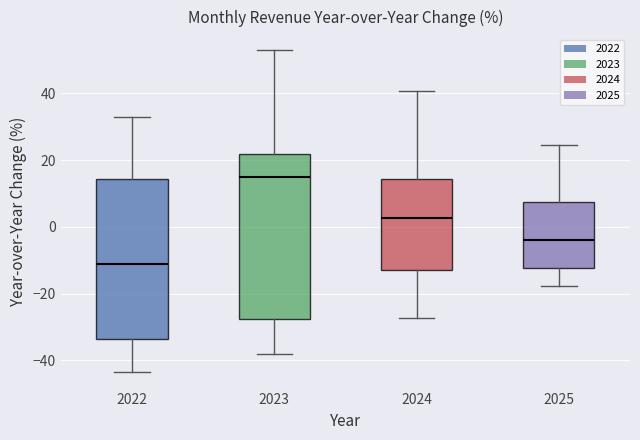

Reading left to right, transcribe this box plot: for each box, give where its median line is, the range the box spans, and where its two whiskers end, as read against the y-axis. The values are not printed on the chart, so give them approximately, as read against the axis.

2022: median -10, box -34 to 14, whiskers -44 to 34
2023: median 16, box -28 to 22, whiskers -38 to 52
2024: median 2, box -12 to 14, whiskers -28 to 40
2025: median -4, box -12 to 8, whiskers -18 to 24